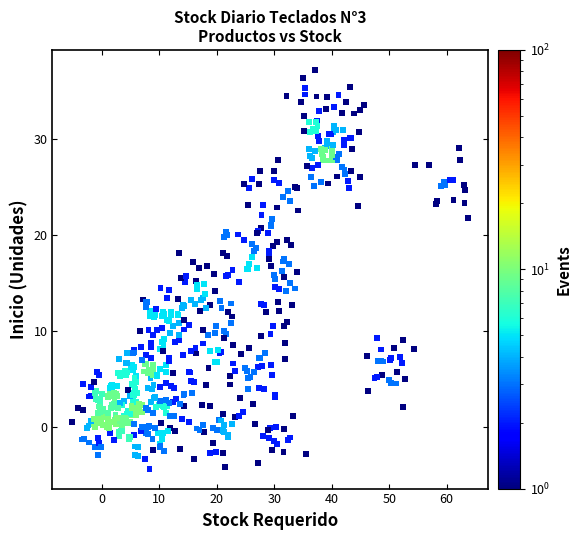

What is the range of Y values (max minus min)?

41.6